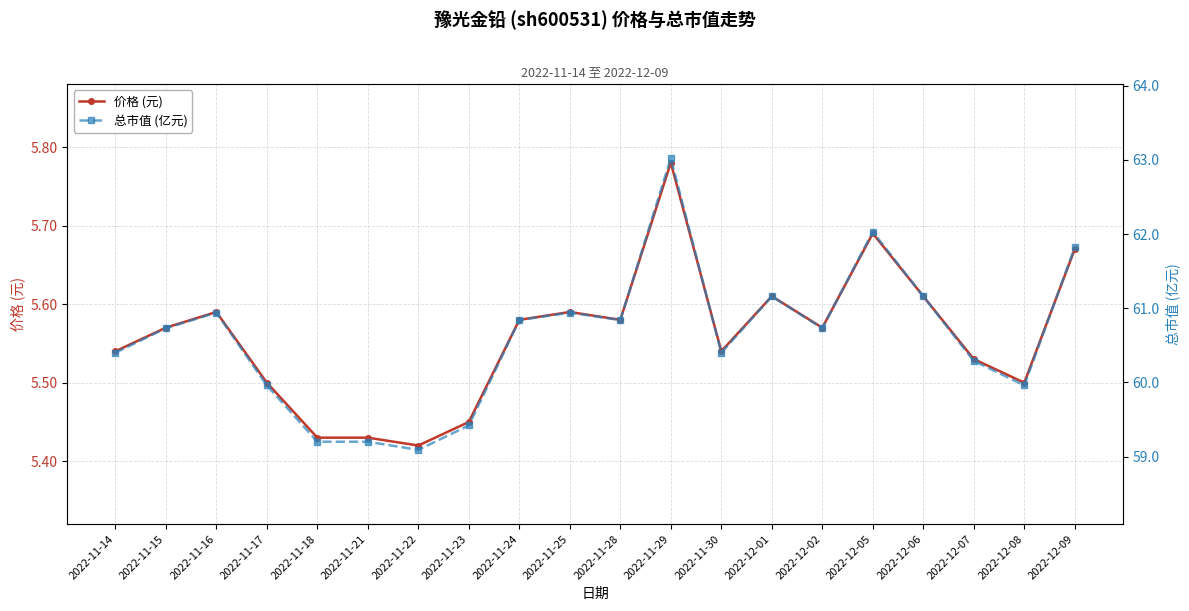

What are all the series names shown in the legend?

价格 (元), 总市值 (亿元)